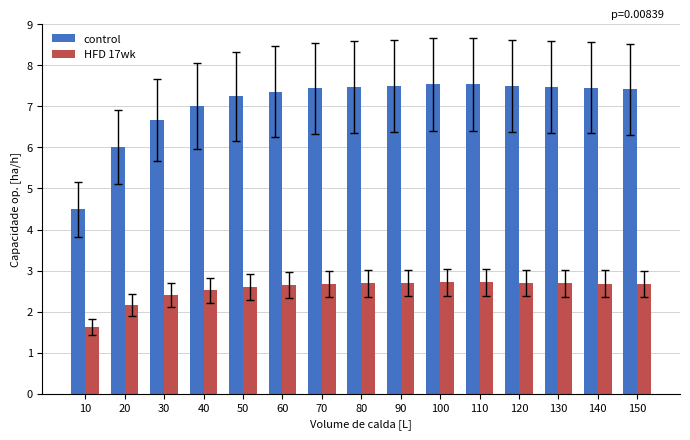

What is the value of the control bar at the 14th from the left?

7.5